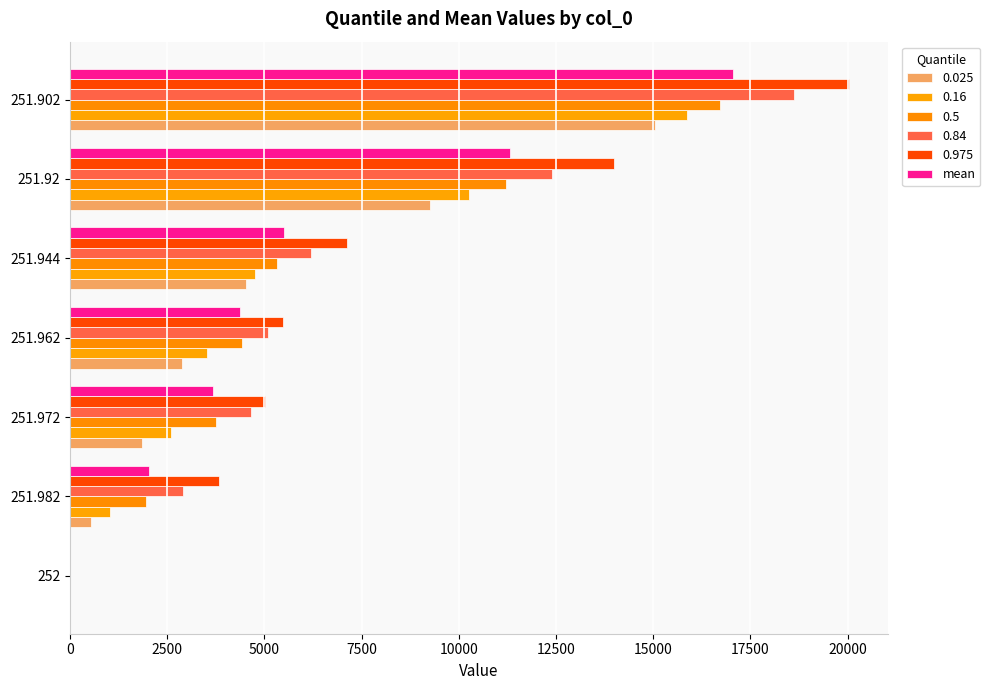

At which category does the chart reach its peak across all series?

251.902